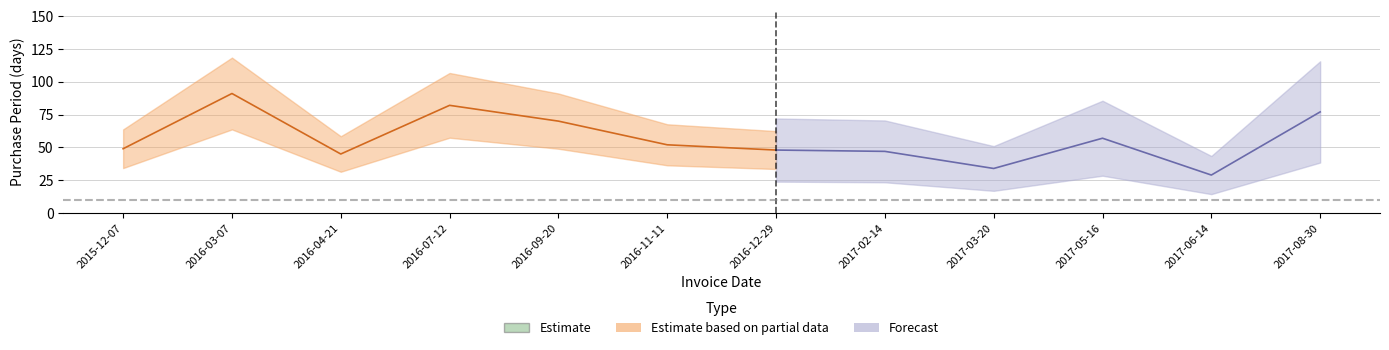

What is the sum of all values?

681